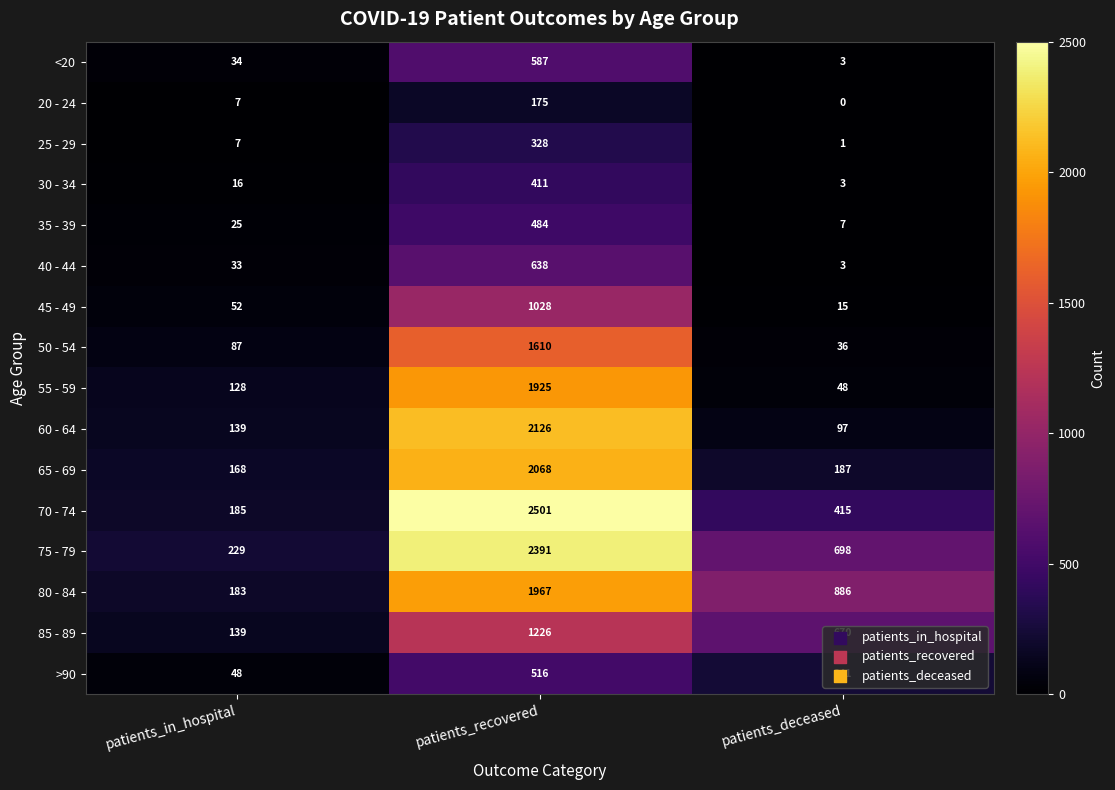

True or false: 40 - 44 has a value of 638 at patients_recovered.

True